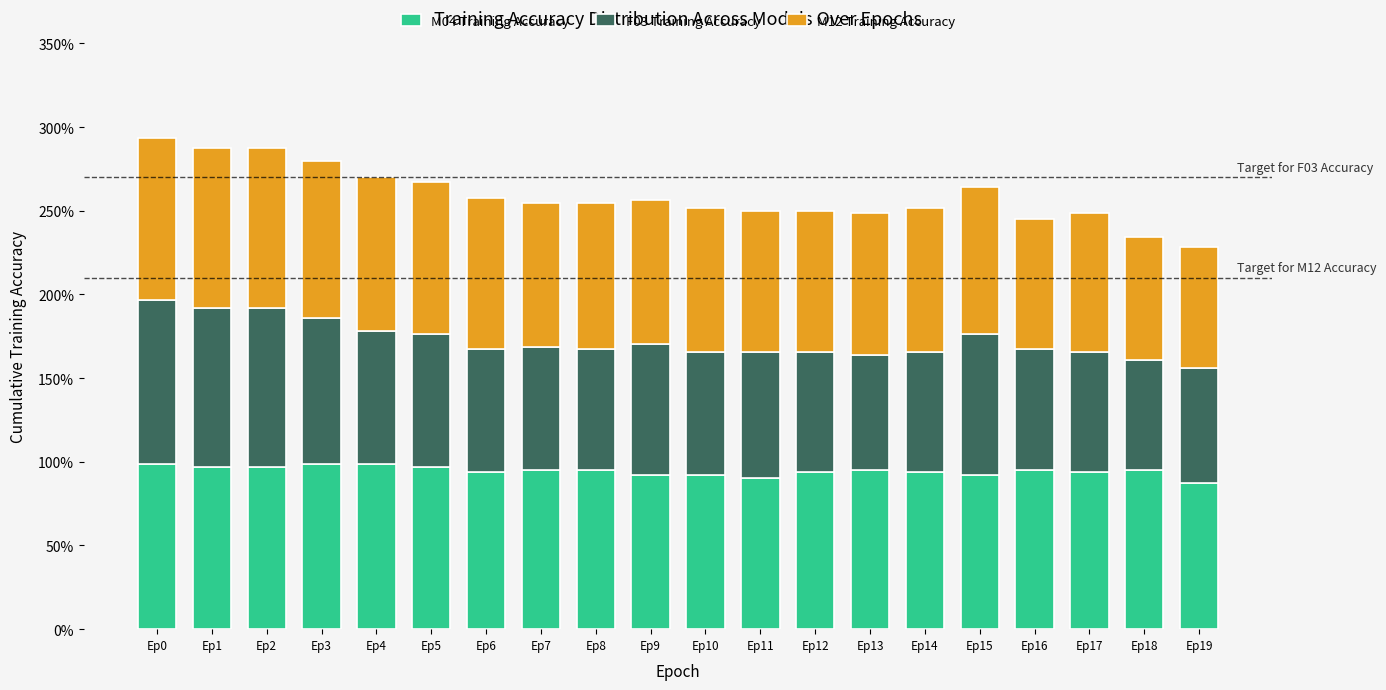

Between Ep10 and Ep13, which is larger?

Ep13